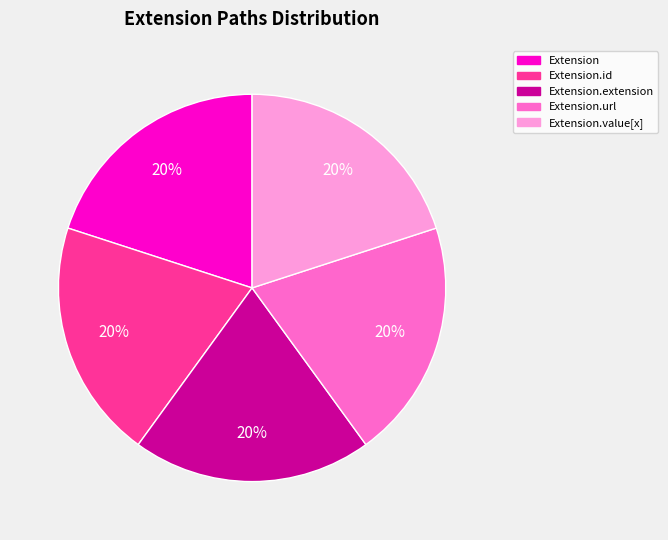

Is there a majority slice in this chart?

No